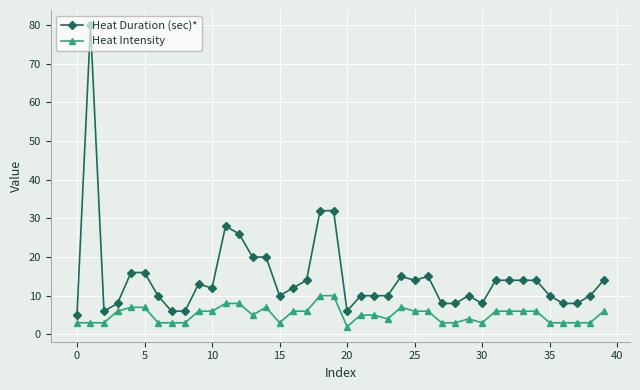

What is the maximum value for Heat Duration (sec)*?

80